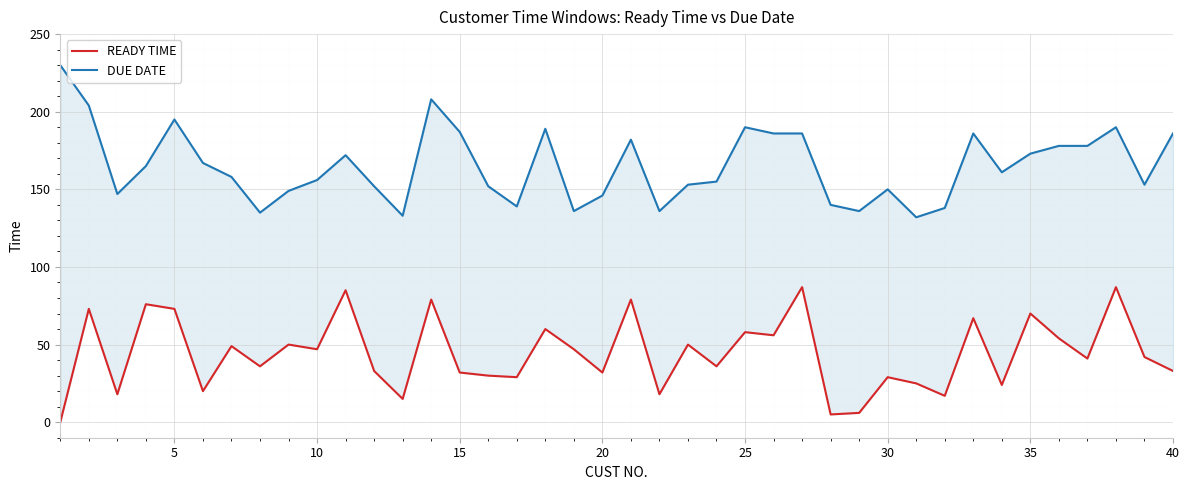

True or false: DUE DATE and READY TIME intersect in this chart.

False